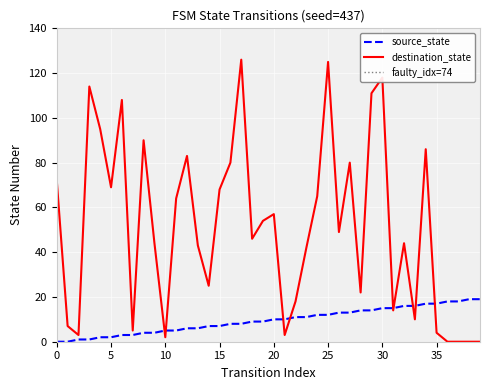

True or false: destination_state has a value of 118 at 30.

True